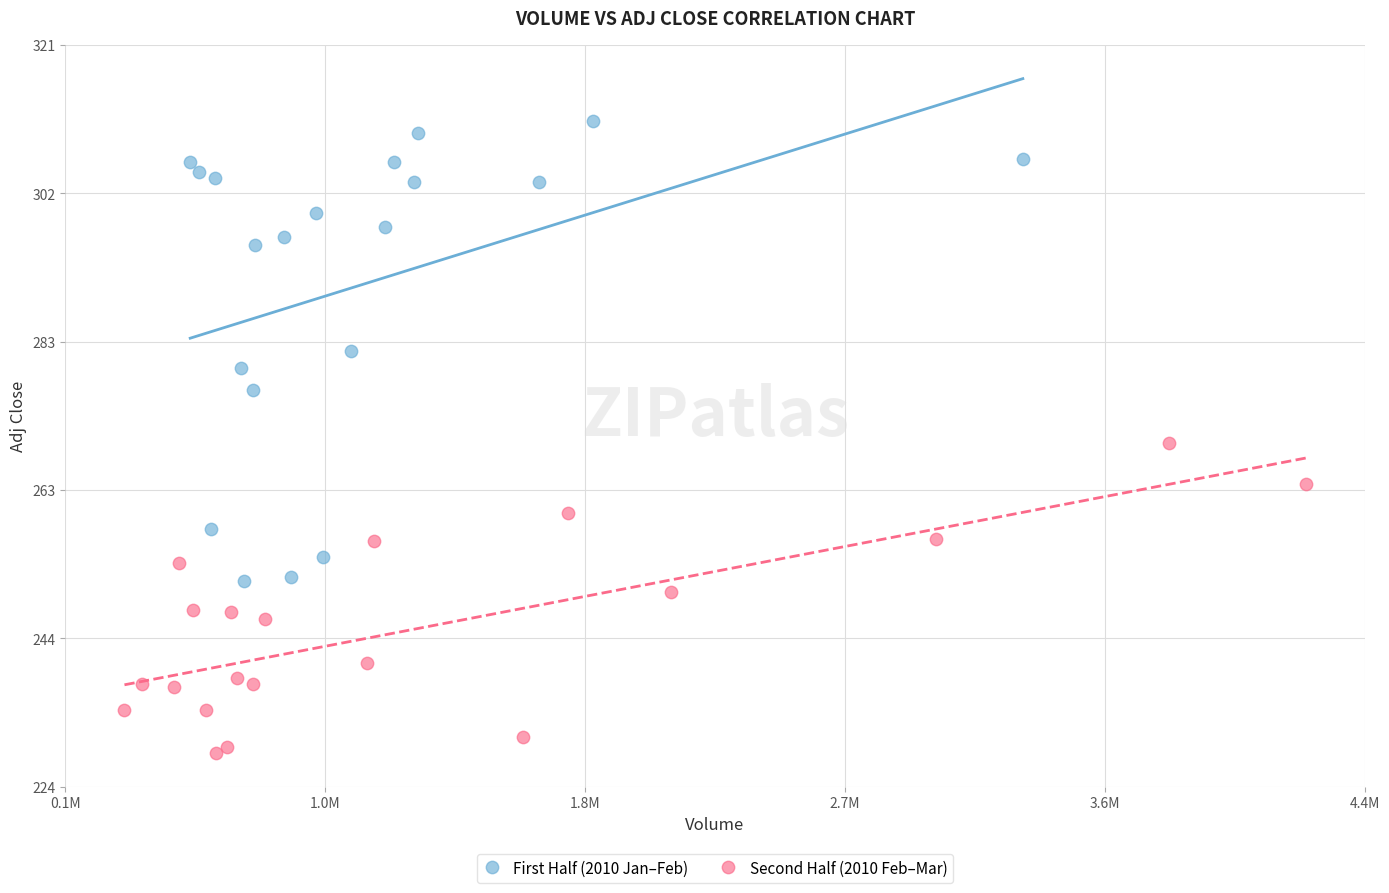

Which series has the widest spread of Y values?

First Half (2010 Jan–Feb)